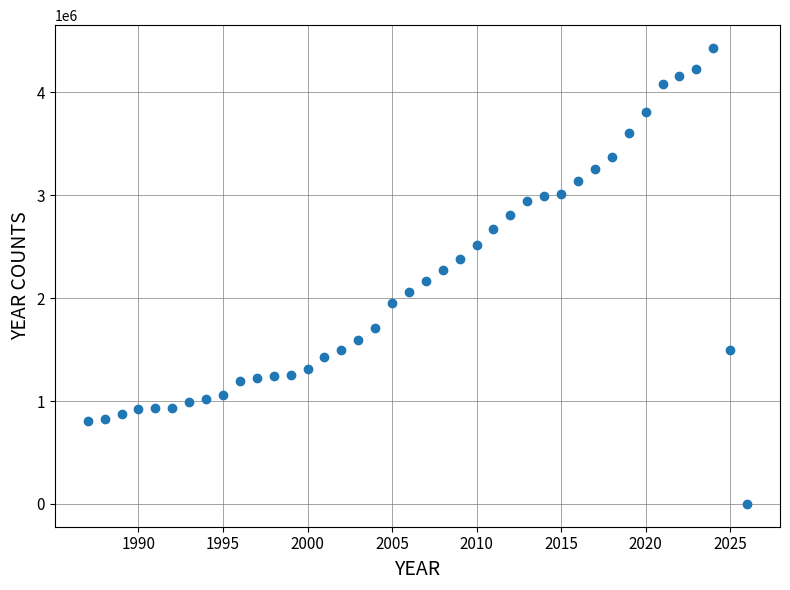

What is the range of Y values (max minus min)?

4431506